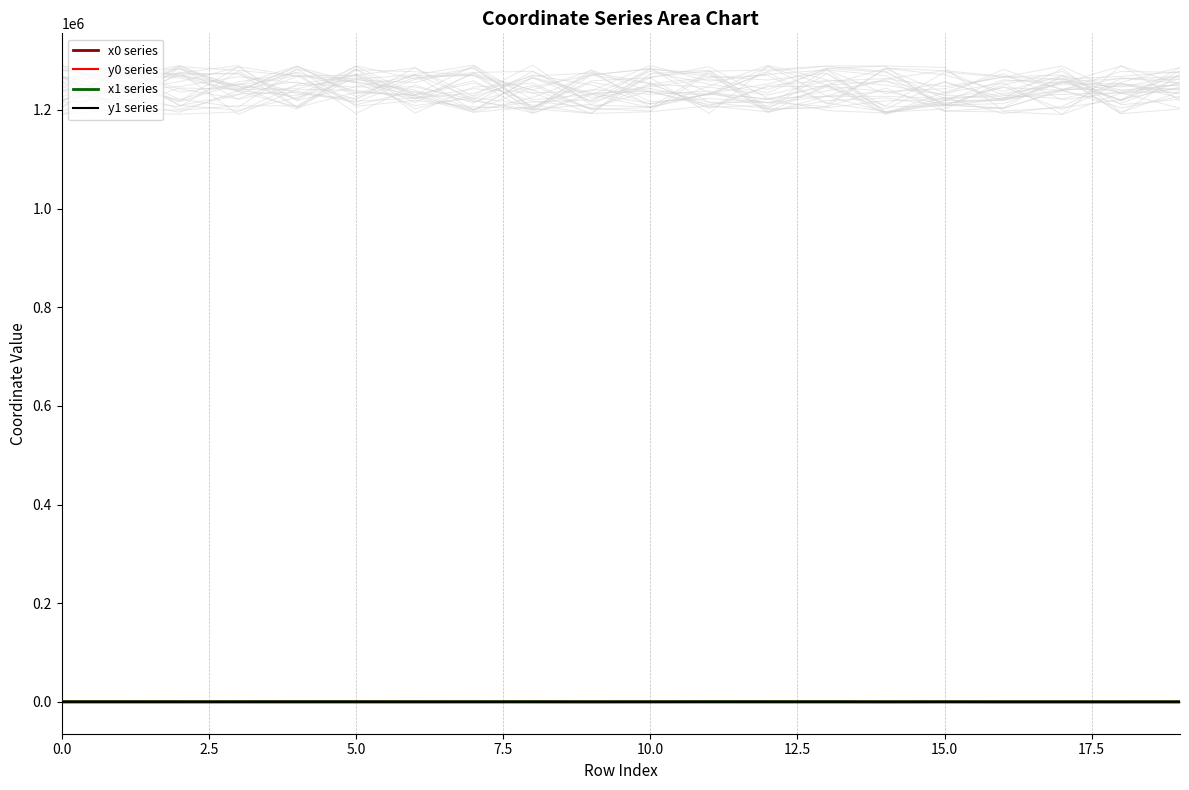

True or false: x0 series has a value of 28.2 at 5.0.

False